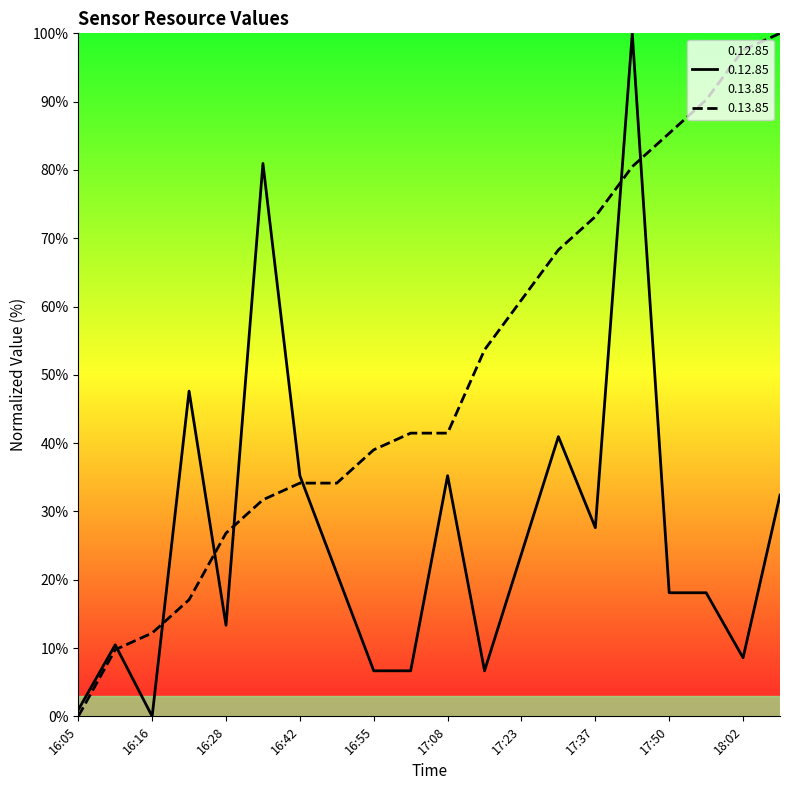

What is the highest value of the 0.13.85 series?

100.0